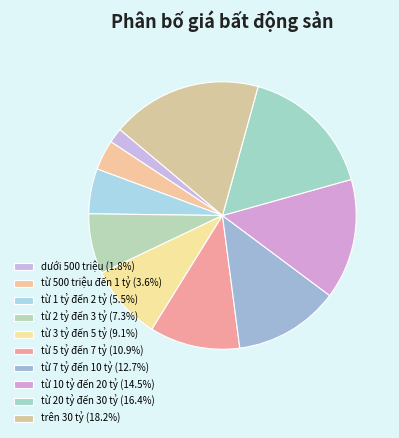

To the nearest percent, what is the difference between the từ 5 tỷ đến 7 tỷ and từ 2 tỷ đến 3 tỷ slice percentages?

4%